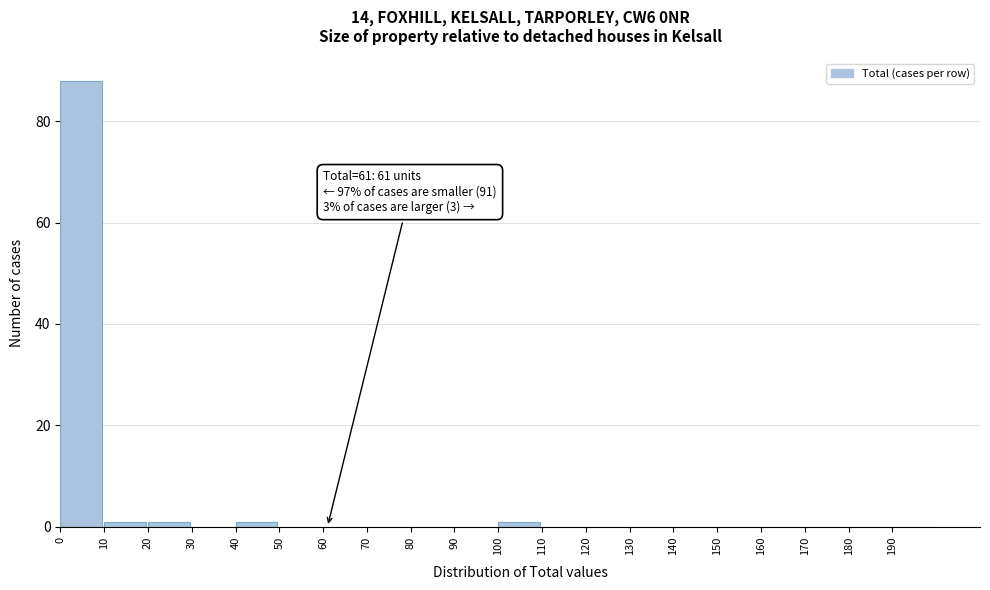

Over which range of the x-axis is the bar tallest?

0 to 10